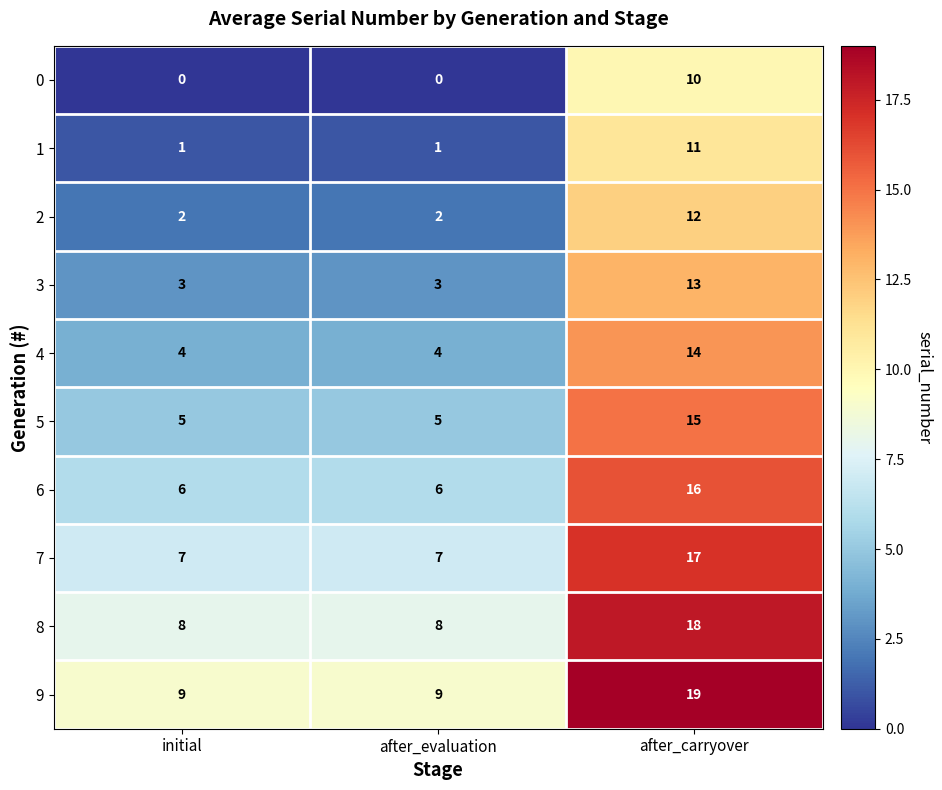

The 7 series shows 7 at after_evaluation. True or false?

True